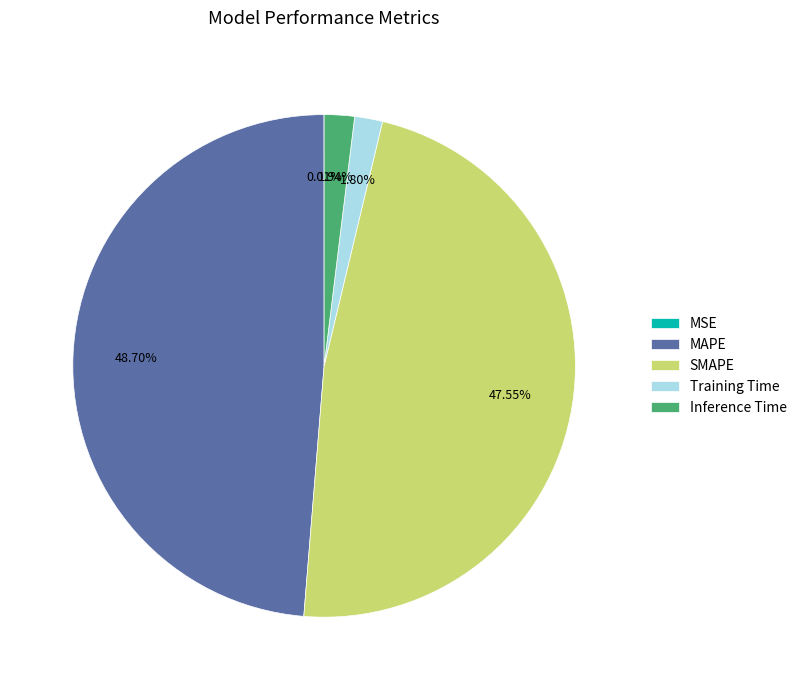

Is there a majority slice in this chart?

No